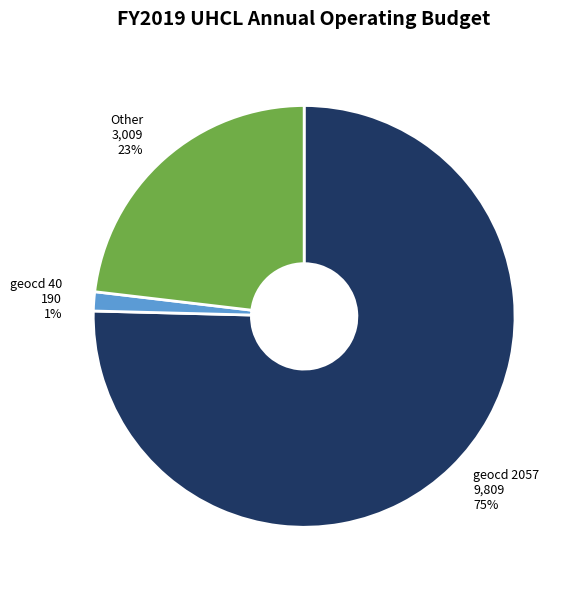

To the nearest percent, what is the average slice percentage?

33%